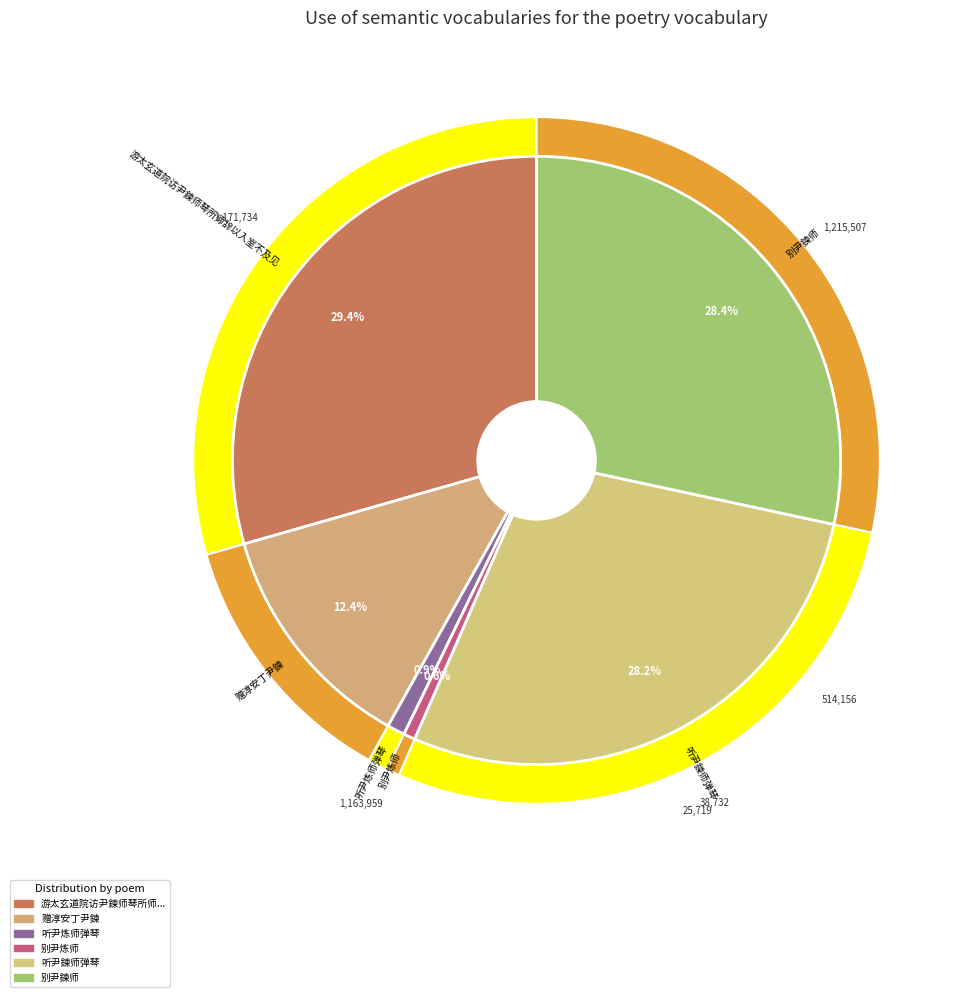

What percentage is the 听尹鍊师弹琴 slice, to the nearest percent?

28%